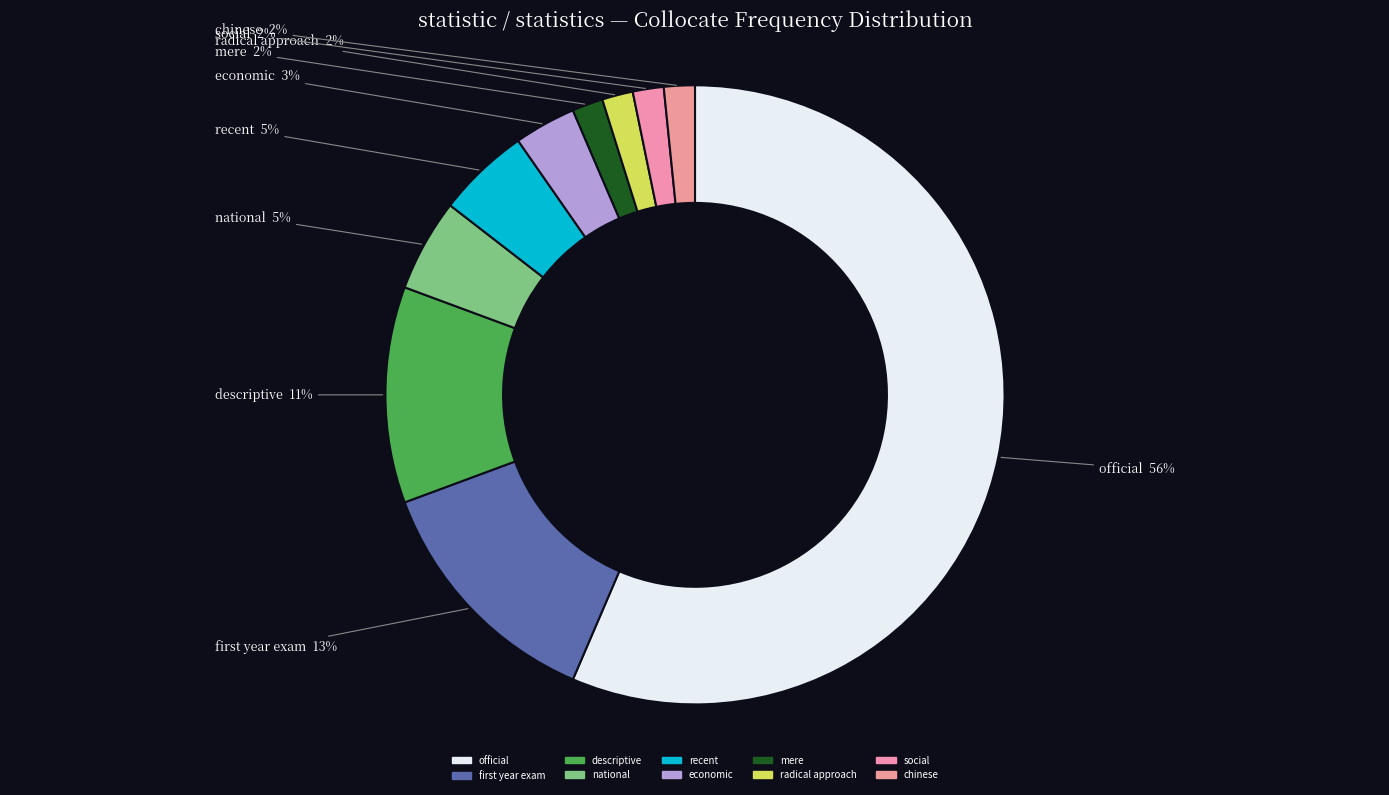

How many segments does this pie chart have?

10